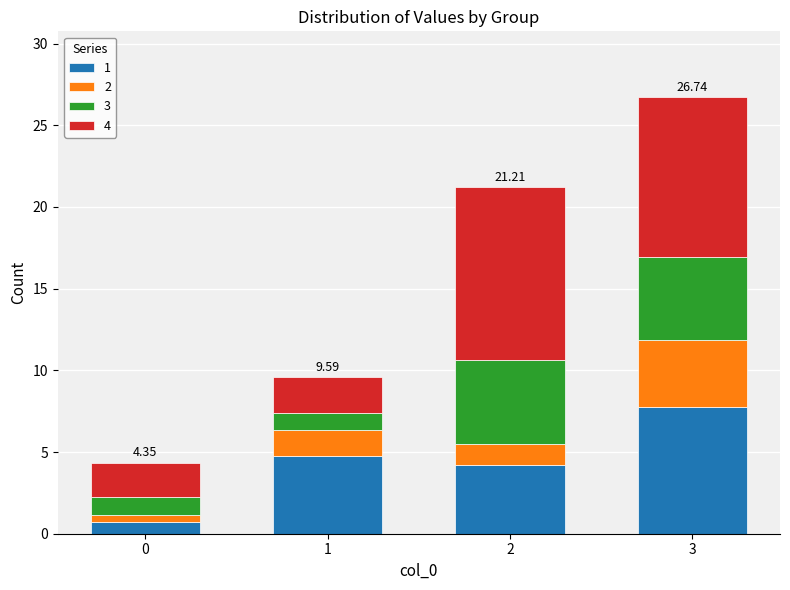

At which category is the sum across all series the highest?

3